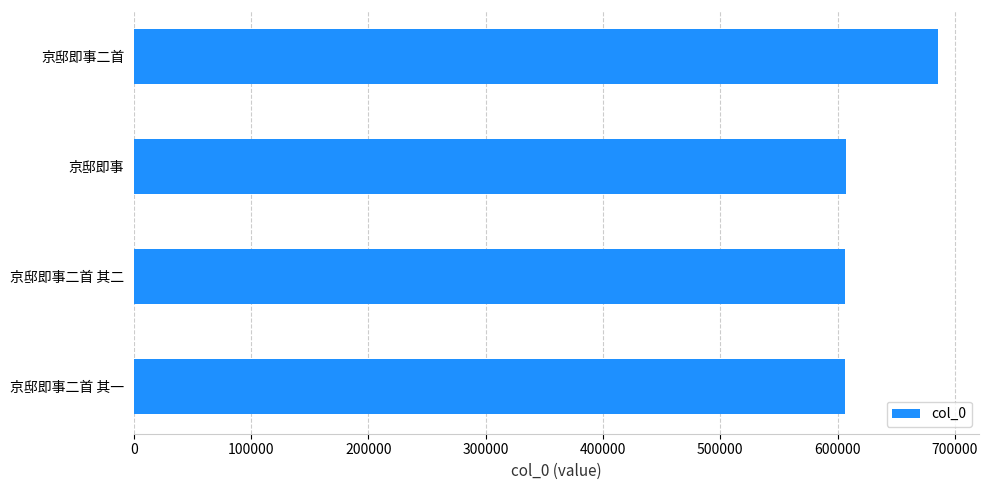

The value at 京邸即事二首 is 685976. True or false?

True